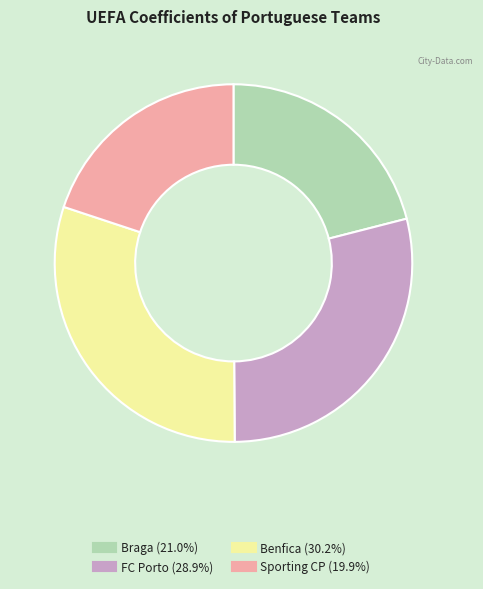

What is the largest slice in the pie chart?

Benfica